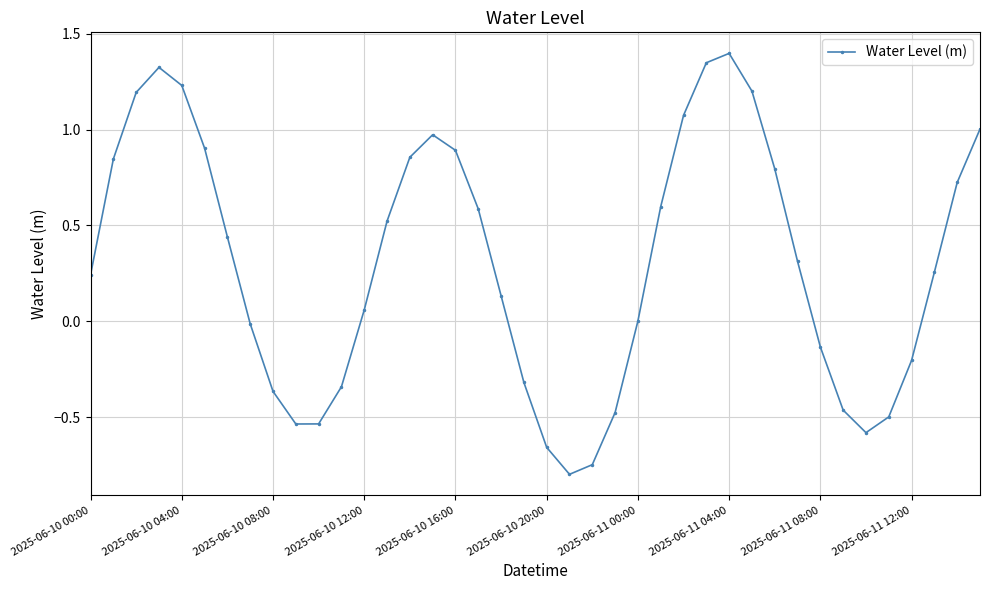

What is the sum of all values?

12.3